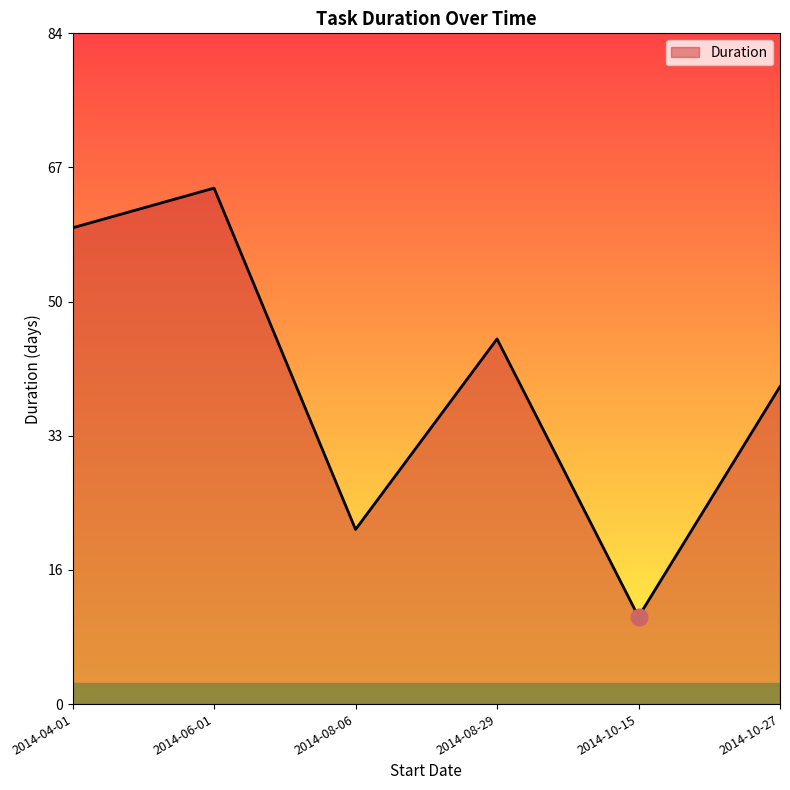

Between 2014-10-15 and 2014-04-01, which is larger?

2014-04-01